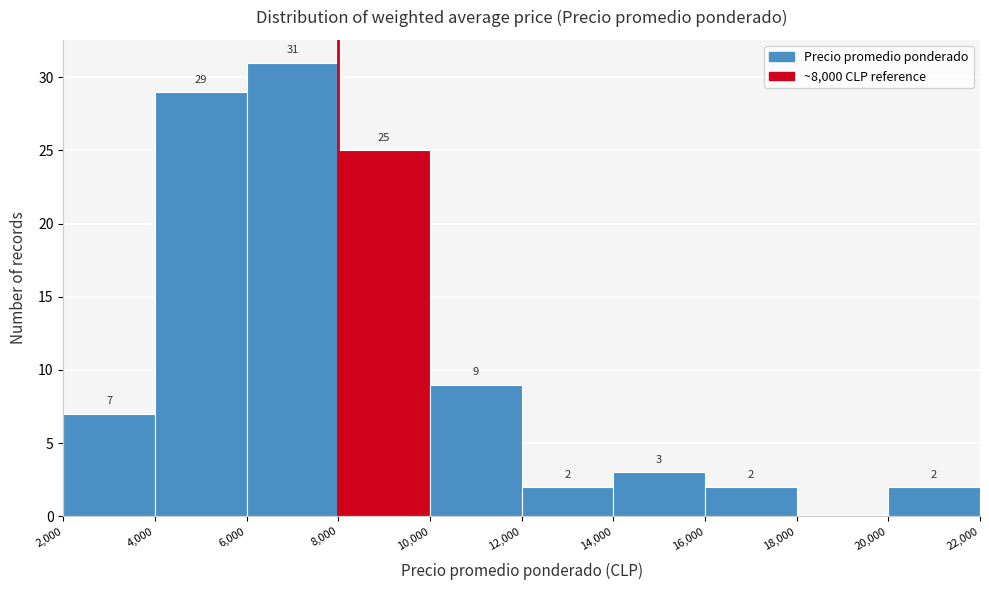

Which range on the x-axis has the tallest bar?

6,000 to 8,000